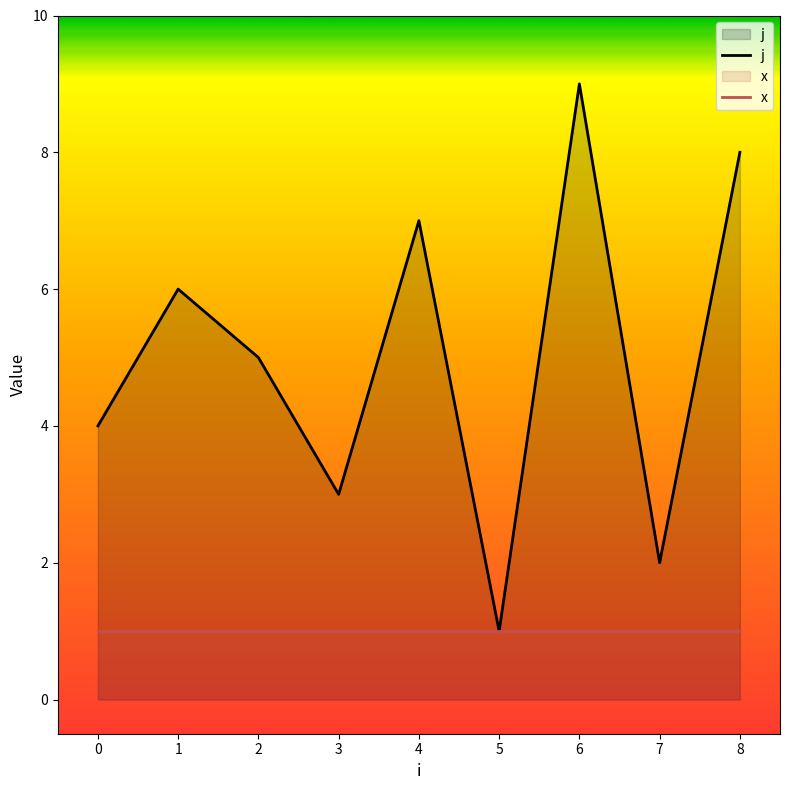

Is it true that j equals 7 at 4?

True